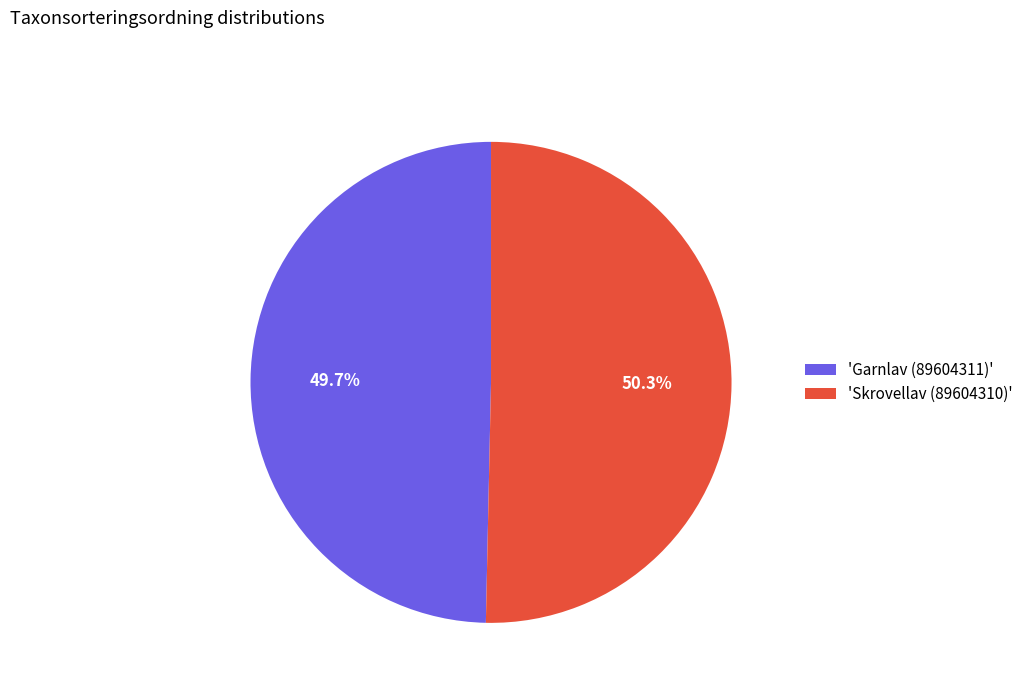

Which category has the smallest portion of the pie?

'Garnlav (89604311)'